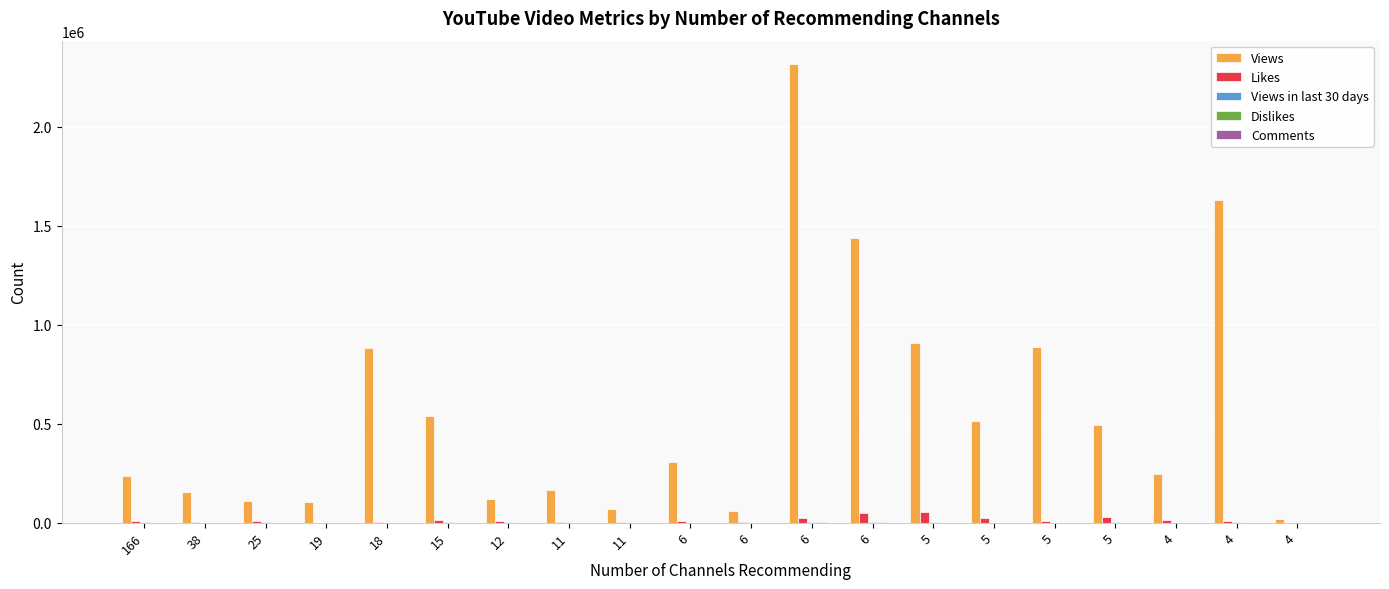

How many series are shown in this chart?

5